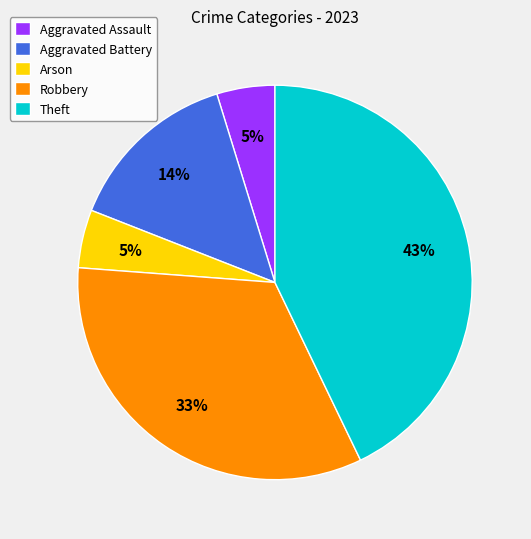

Does Aggravated Battery account for over 50% of the chart?

No